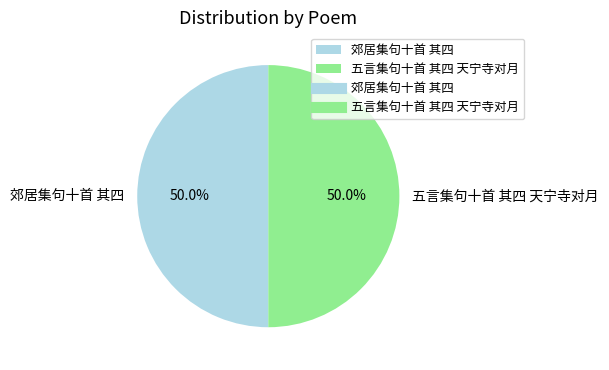

What is the ratio of the value at 郊居集句十首 其四 to the value at 五言集句十首 其四 天宁寺对月?

1.0